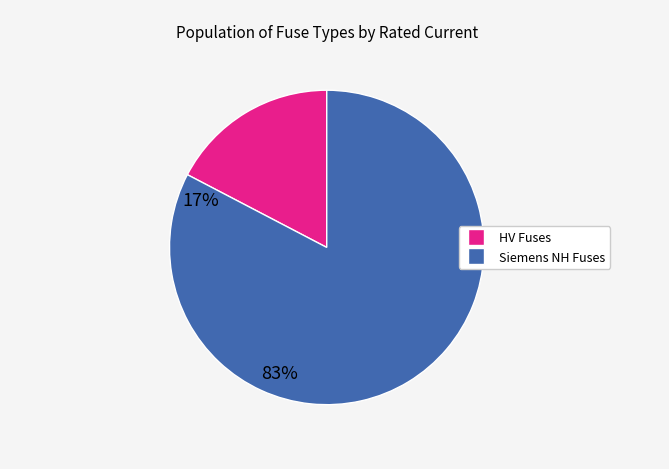

How many segments does this pie chart have?

2